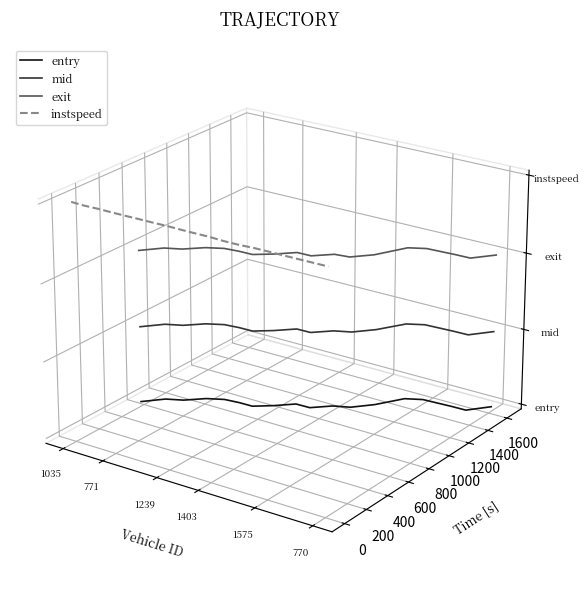

What are all the series names shown in the legend?

entry, mid, exit, instspeed